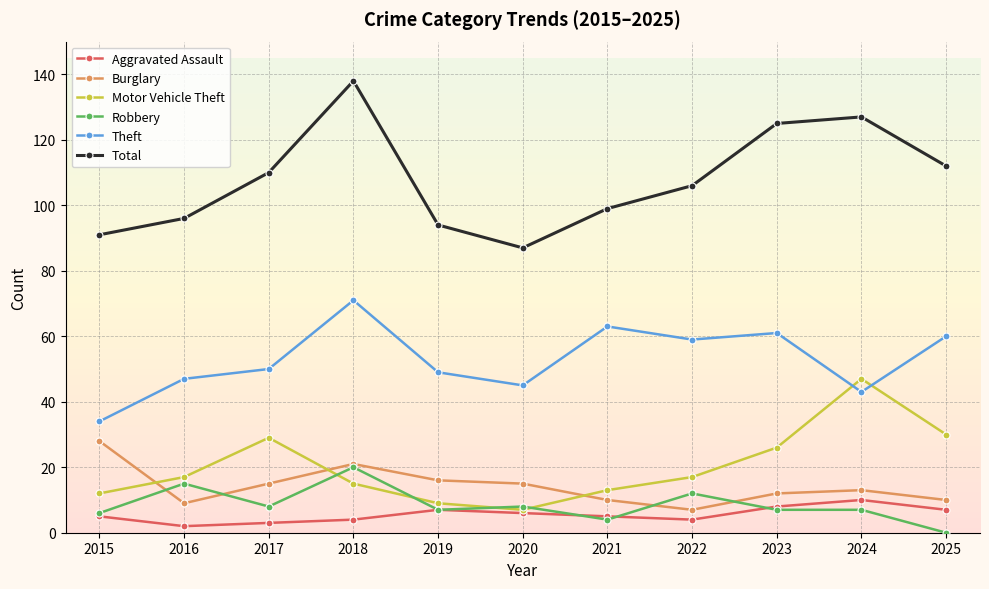

What is the value of the Burglary point at the 5th from the left?

16